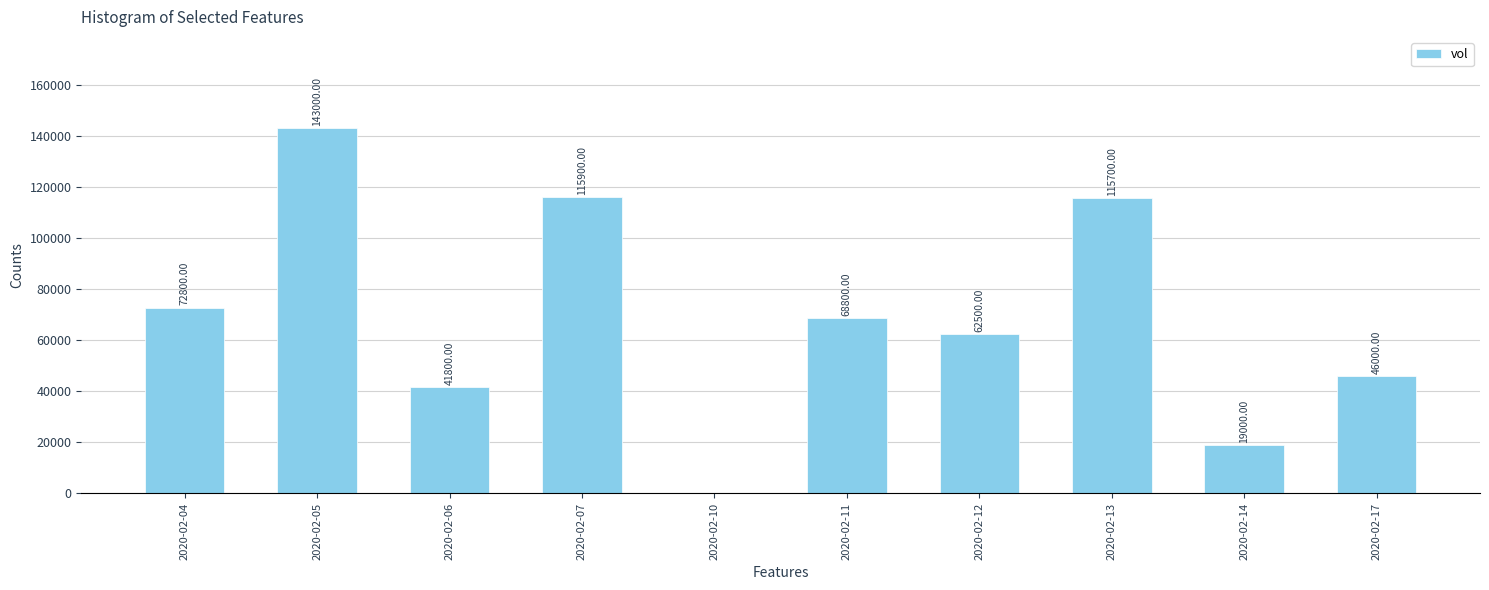

What is the change in value from 2020-02-05 to 2020-02-14?

-124000